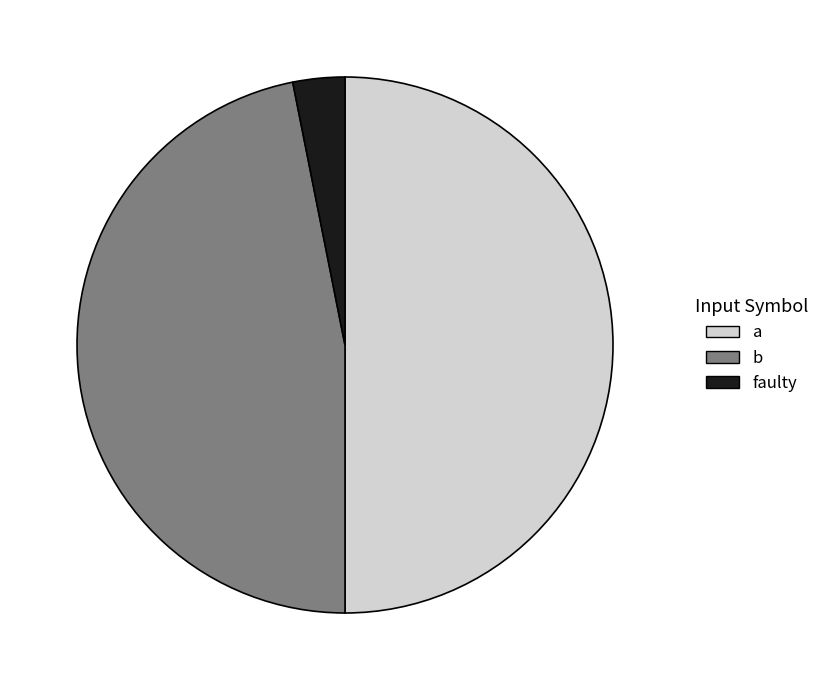

Does faulty represent more than half of the total?

No